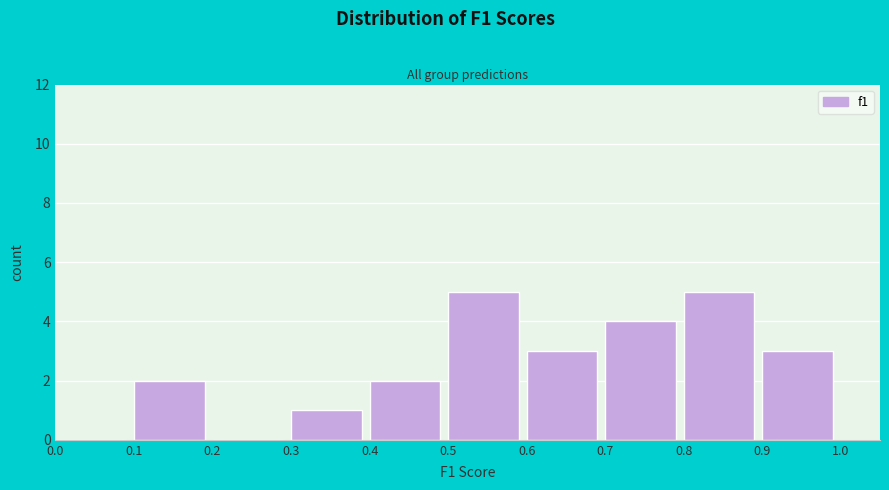

What is the height of the bar covering 0.9 to 1.0 on the x-axis? The values are not printed on the chart, so give them approximately, as read against the axis.

3